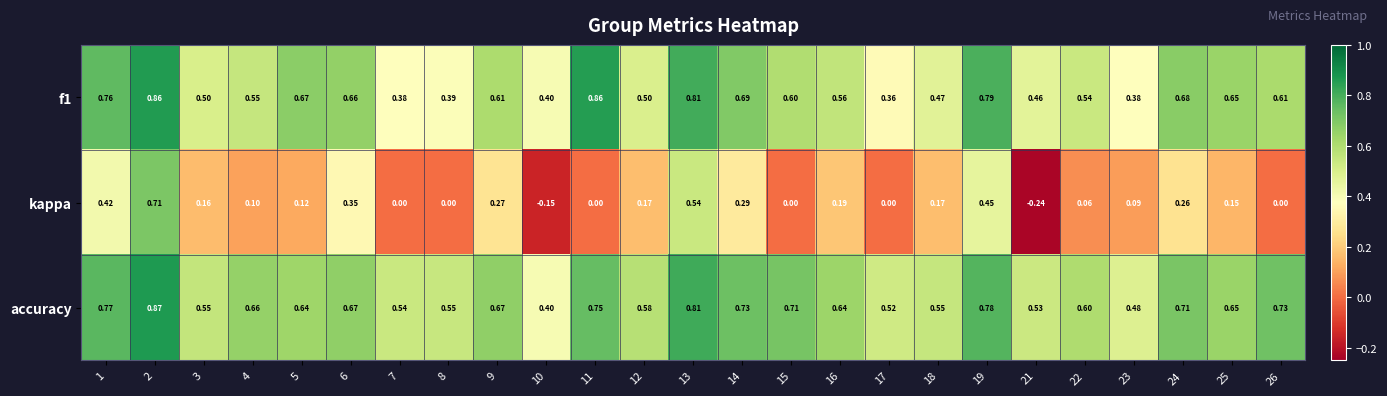

How many data points in kappa are less than 0?

2